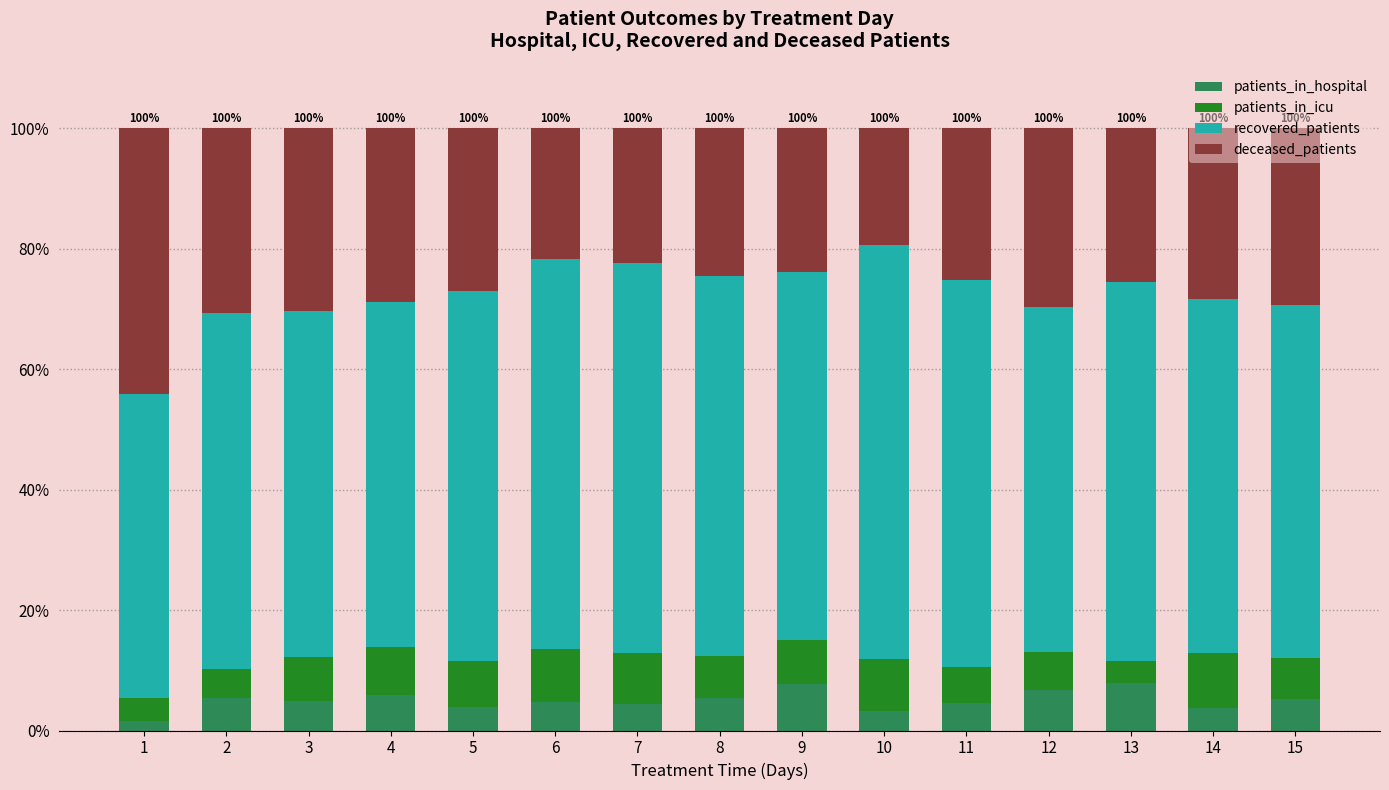

What is the difference between the maximum and minimum values in the patients_in_hospital series?

6.3